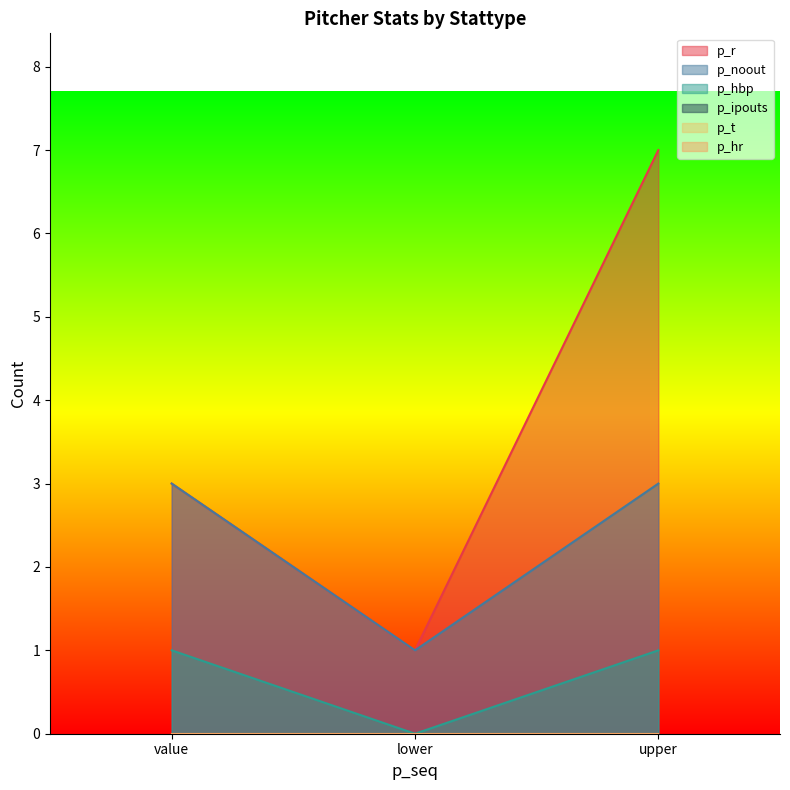

What is the value of the p_hbp point at the 1st from the left?

1